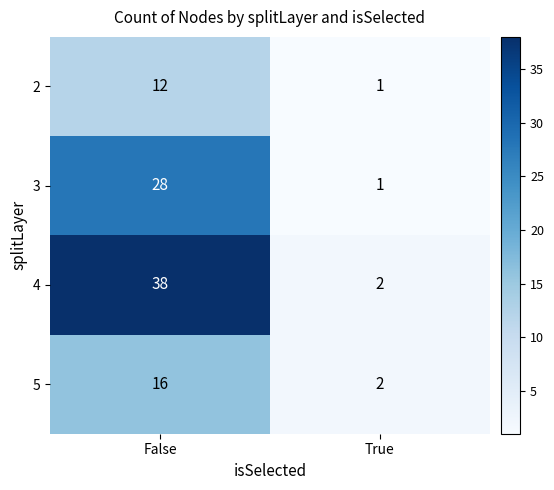

What is the greatest value displayed?

38